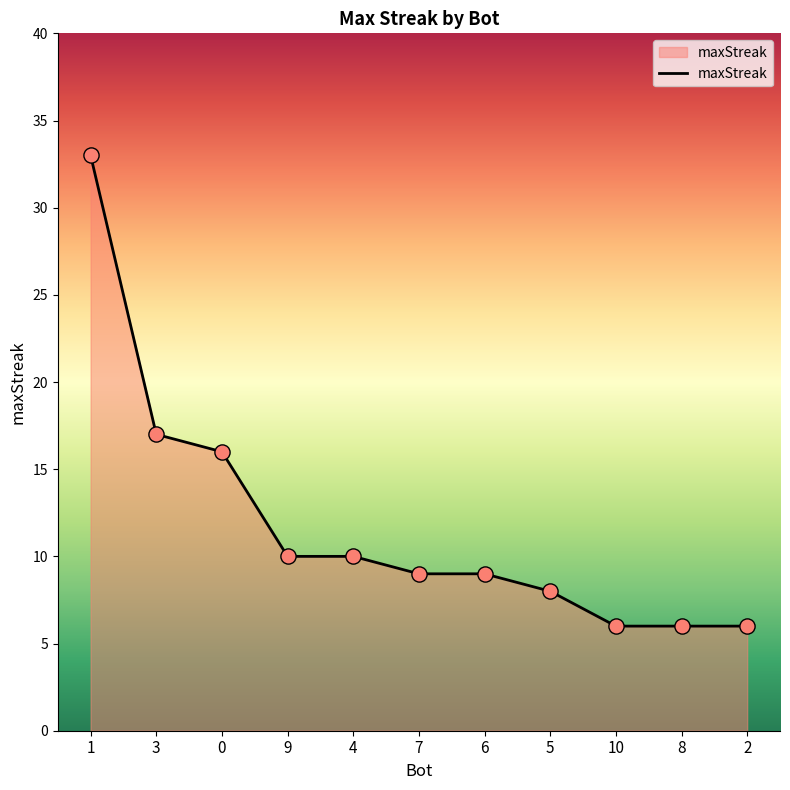

Approximately how many times larger is the value at 3 compared to 2?

2.8